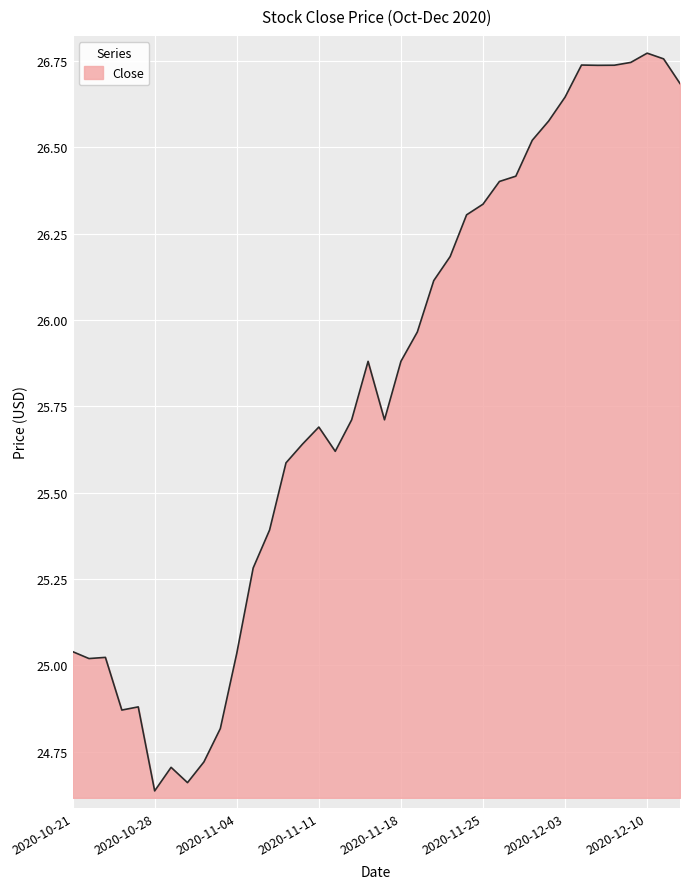

What is the difference between the maximum and minimum values?

2.1